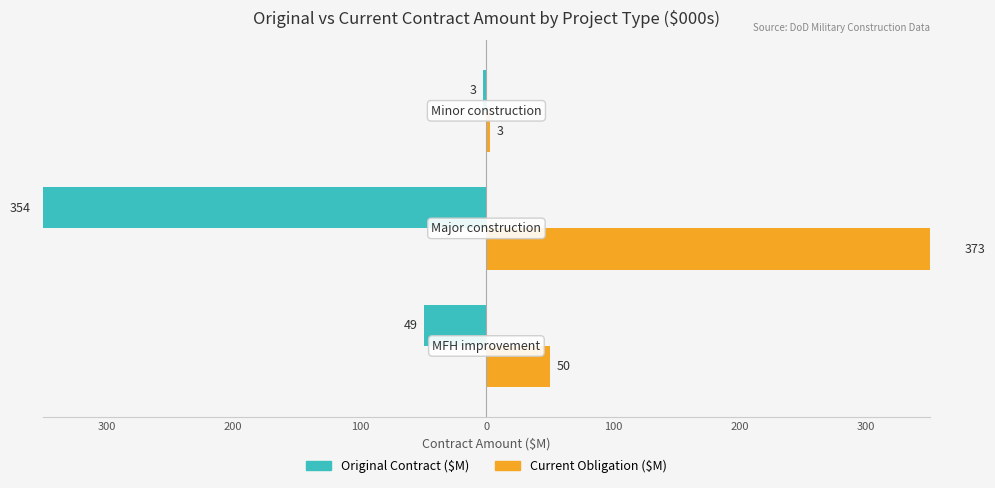

At how many categories does at least one series exceed -329?

3